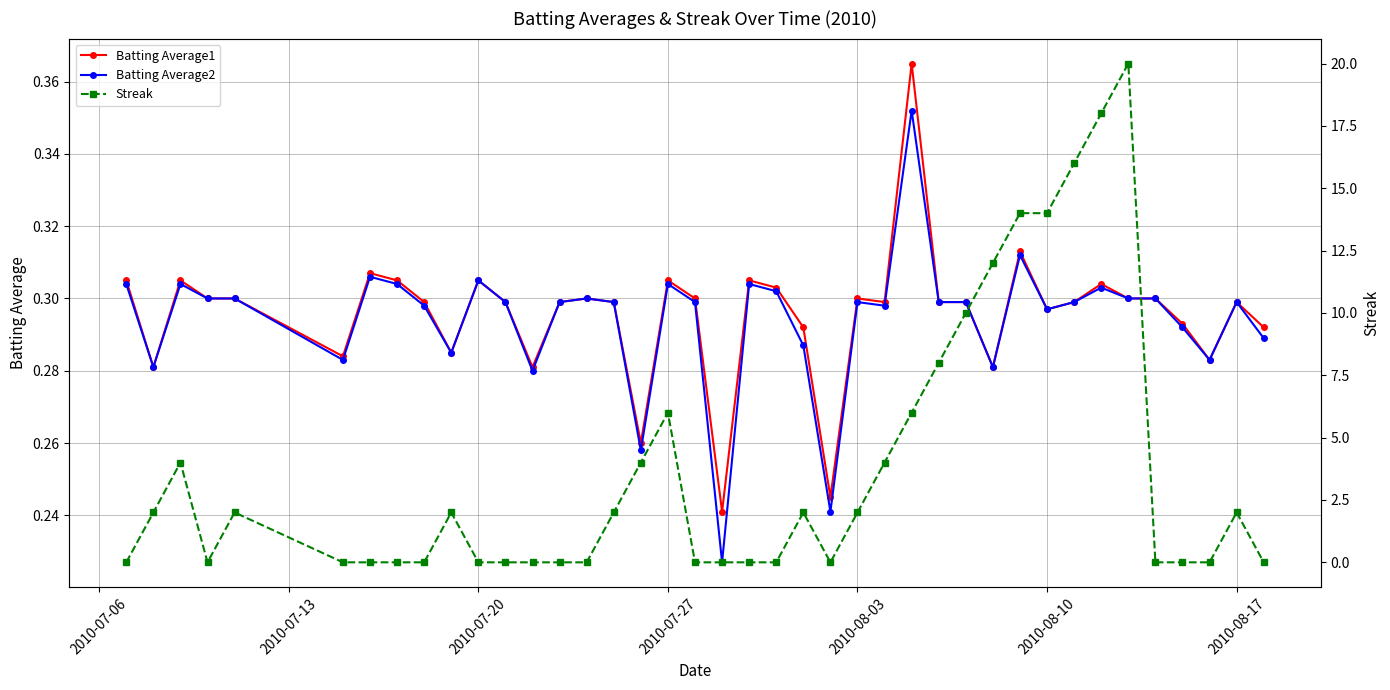

What is the difference between the maximum and minimum values in the Streak series?

20.0